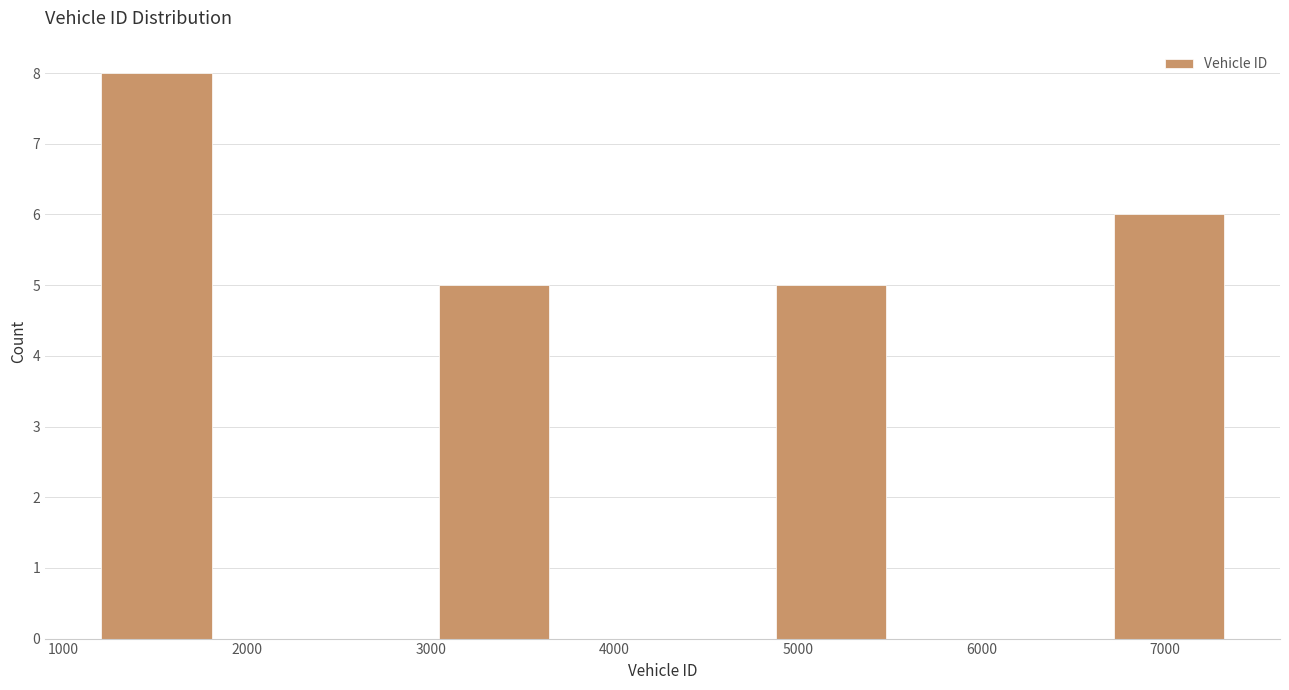

Reading left to right, list every bar in this chart as the range it spans on the x-axis followed by its height. Neither the bar edges nor the heights are printed on the chart, so give them approximately, as read against the axes.

1200 to 1800: 8
1800 to 2400: 0
2400 to 3000: 0
3000 to 3700: 5
3700 to 4300: 0
4300 to 4900: 0
4900 to 5500: 5
5500 to 6100: 0
6100 to 6700: 0
6700 to 7300: 6